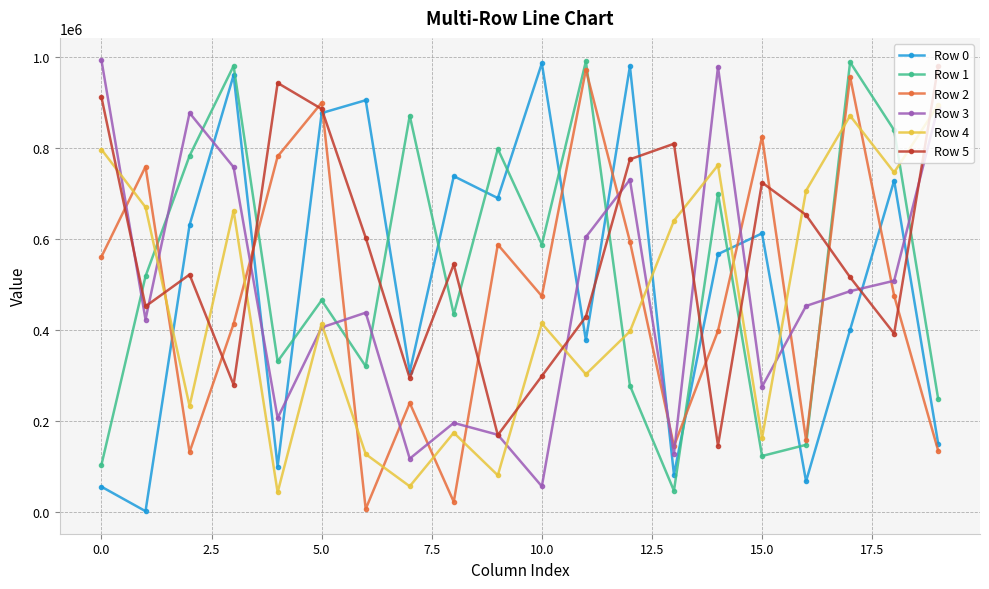

How many lines are shown in the chart?

6